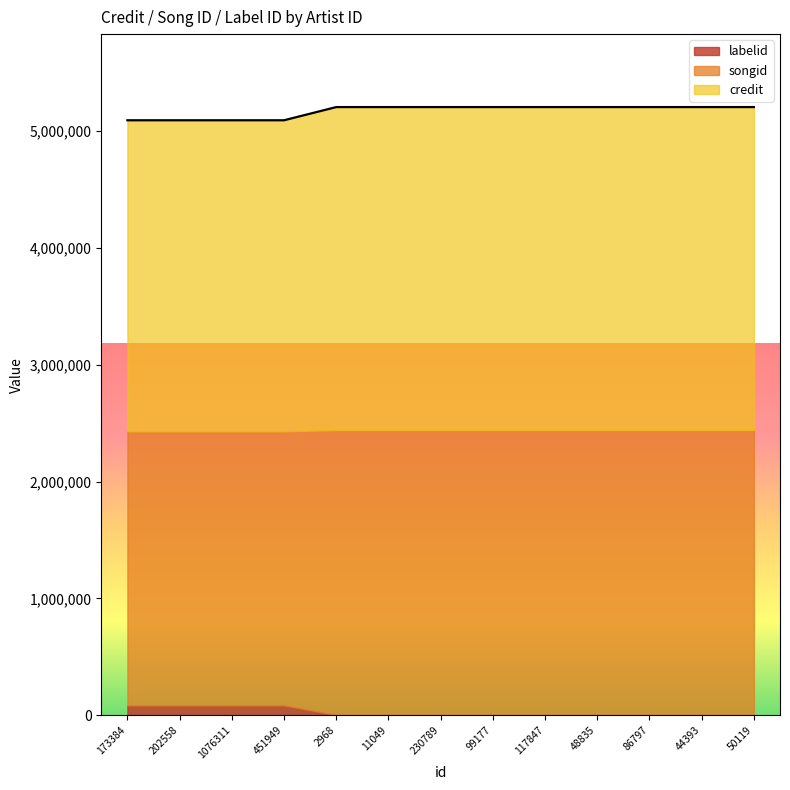

True or false: credit and labelid intersect in this chart.

False